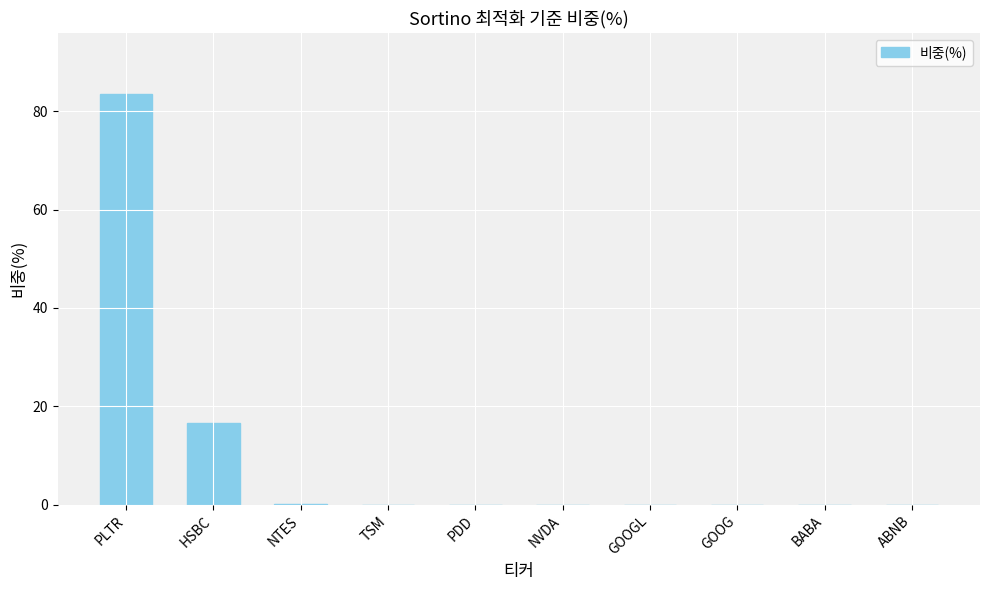

The value at GOOG is -35.7. True or false?

False